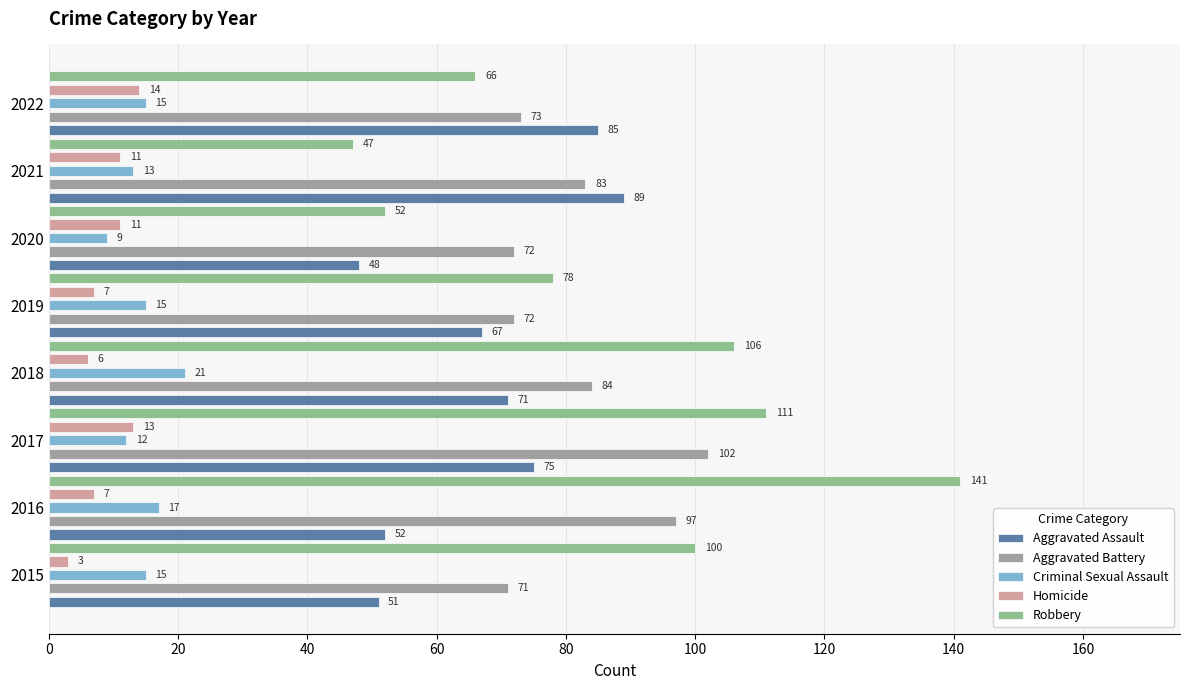

Which series has the largest total across all categories?

Robbery